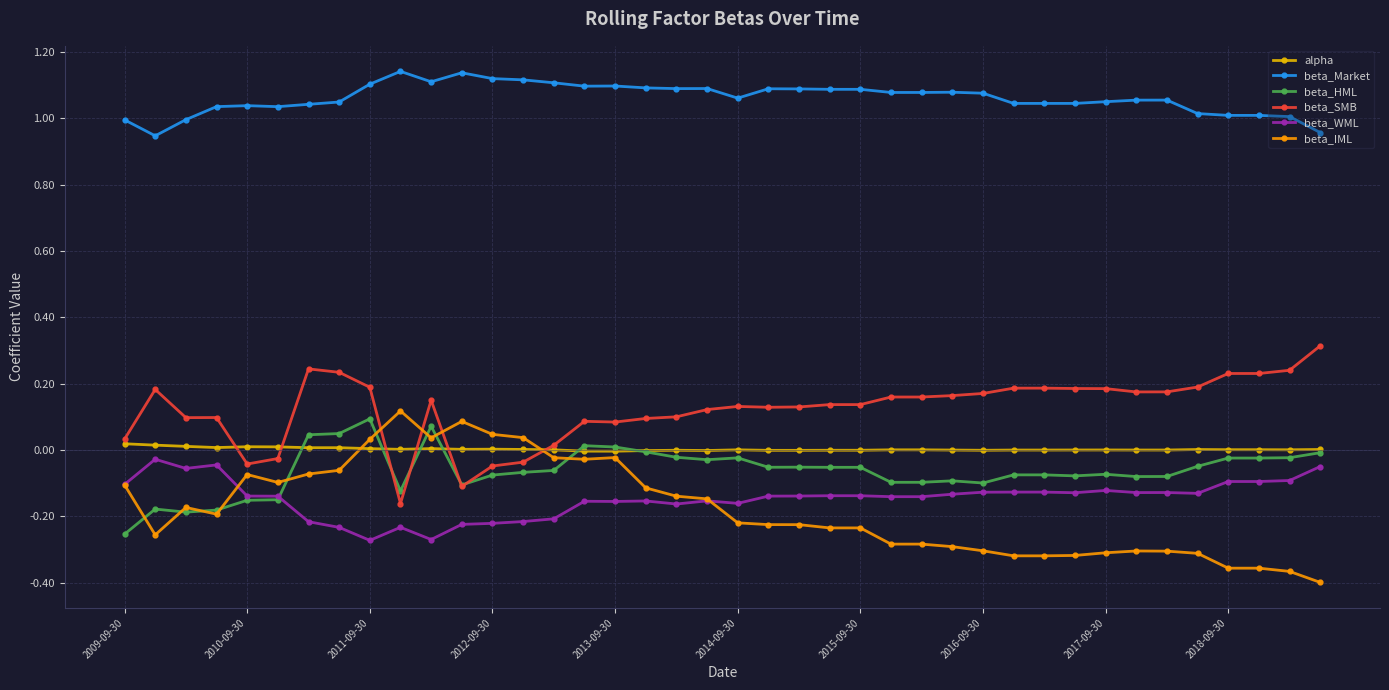

Which series has the largest total across all categories?

beta_Market